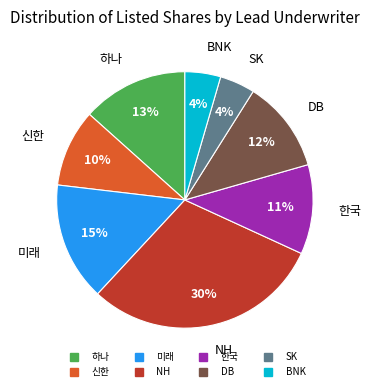

To the nearest percent, what is the difference between the largest and smallest slice percentages?

26%